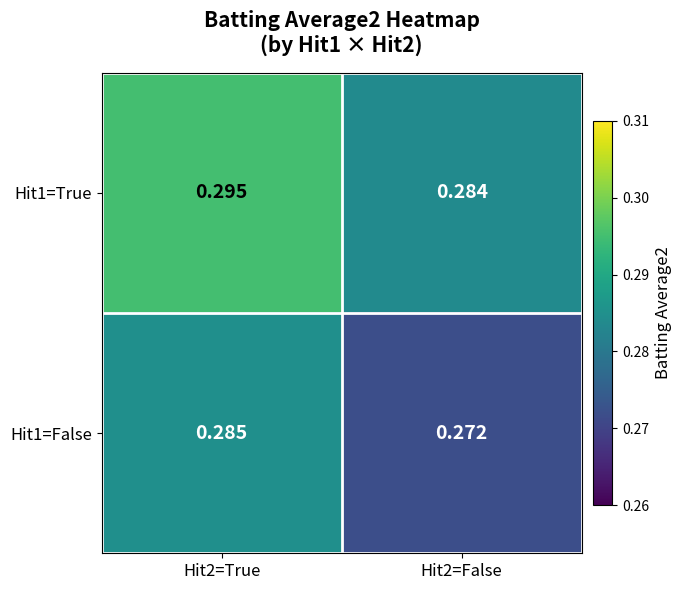

Is the value of Hit1=False at Hit2=True greater than the value of Hit1=True at Hit2=False?

Yes